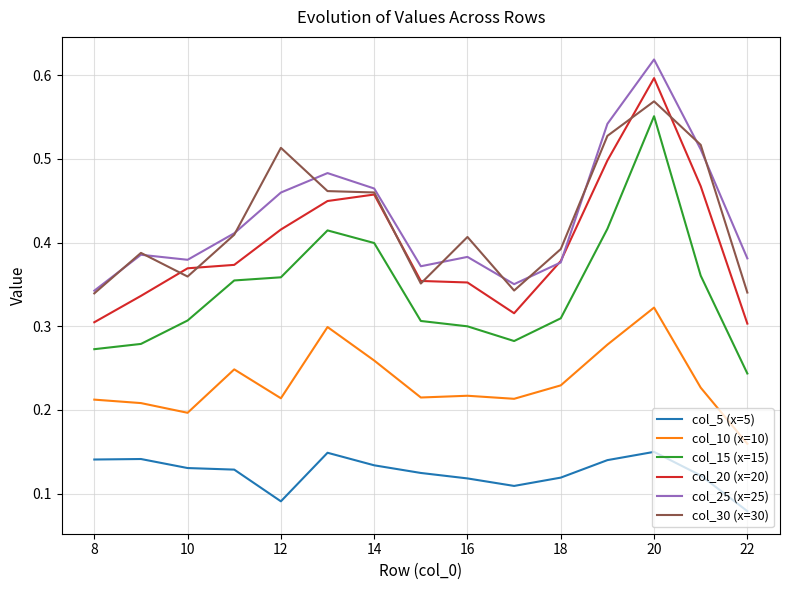

How many lines are shown in the chart?

6